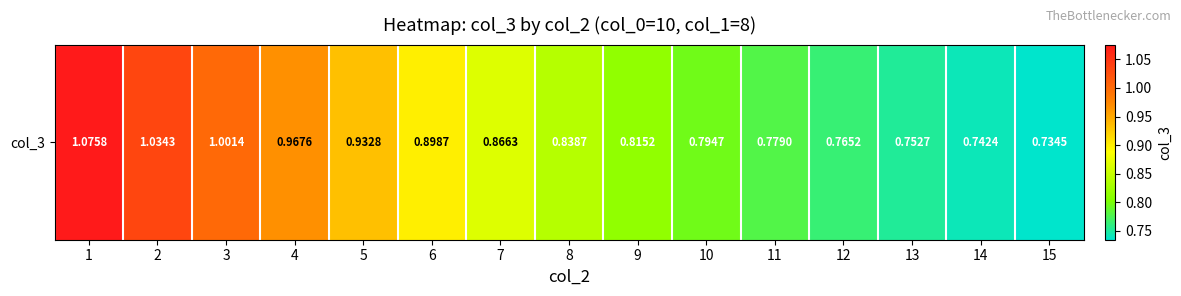

What is the average value?

0.9